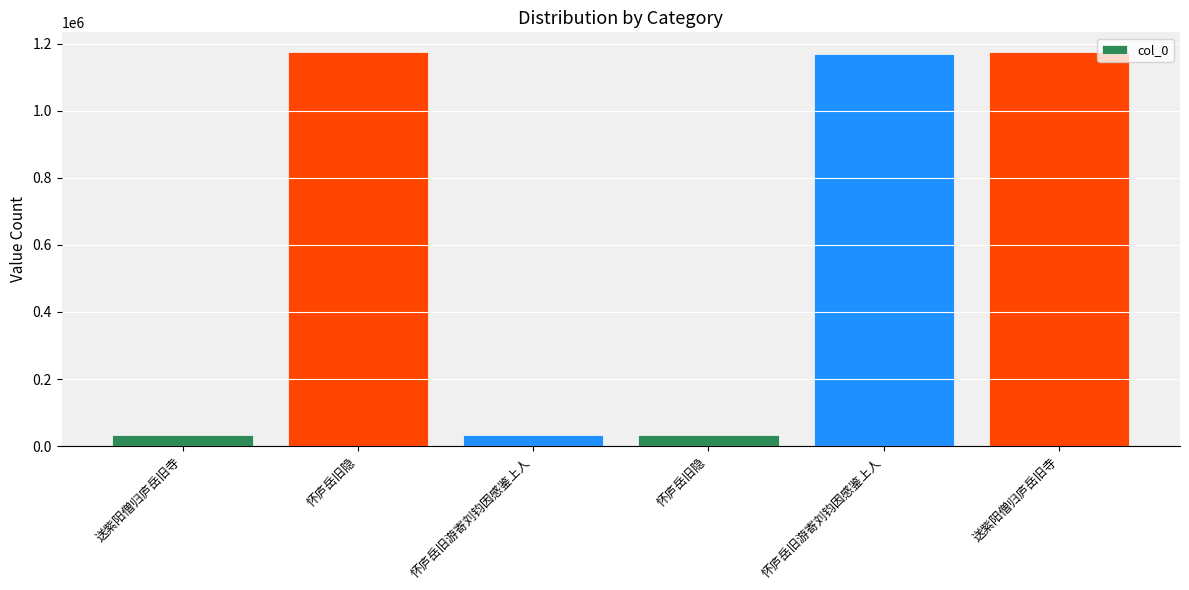

Are the bars horizontal?

No